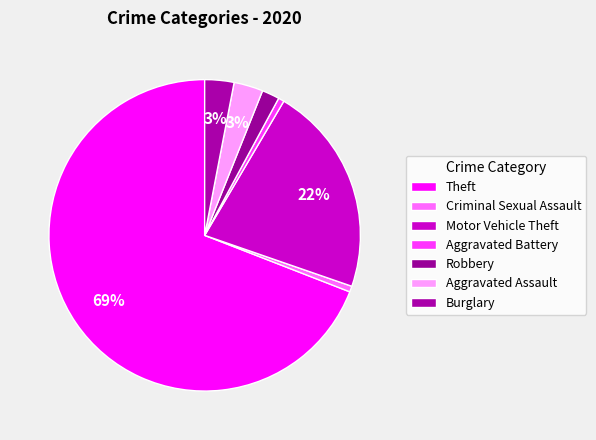

What percentage is the Aggravated Battery slice, to the nearest percent?

1%